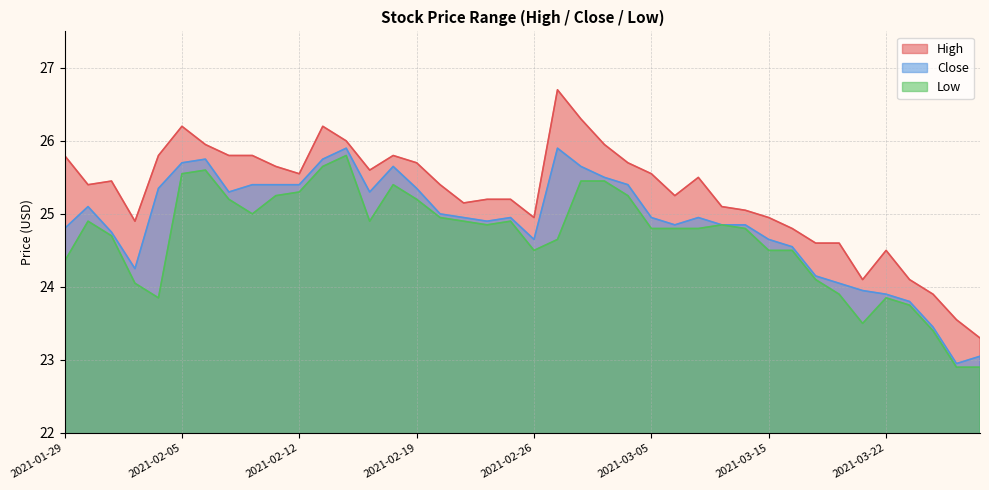

How many interior local peaks does the Close series have?

7